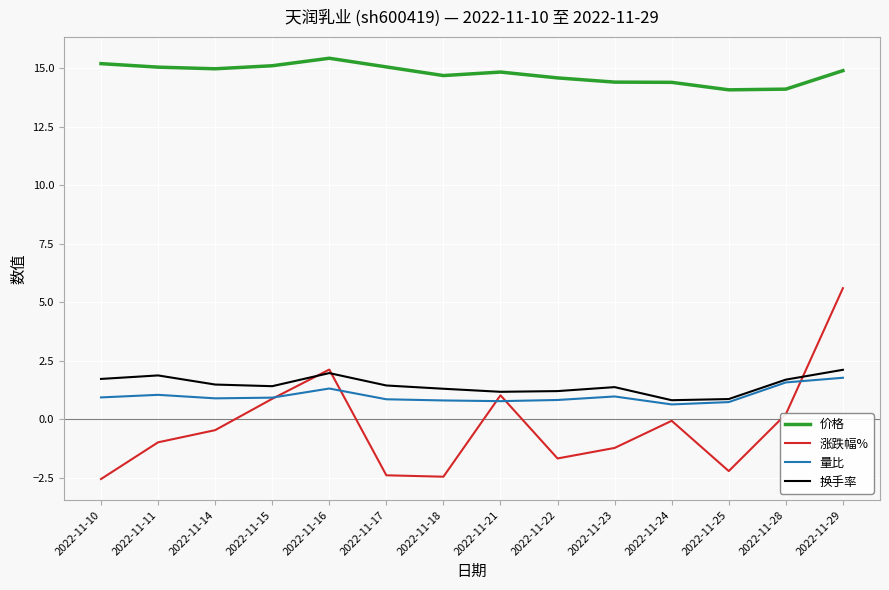

At which category does the chart reach its peak across all series?

2022-11-16